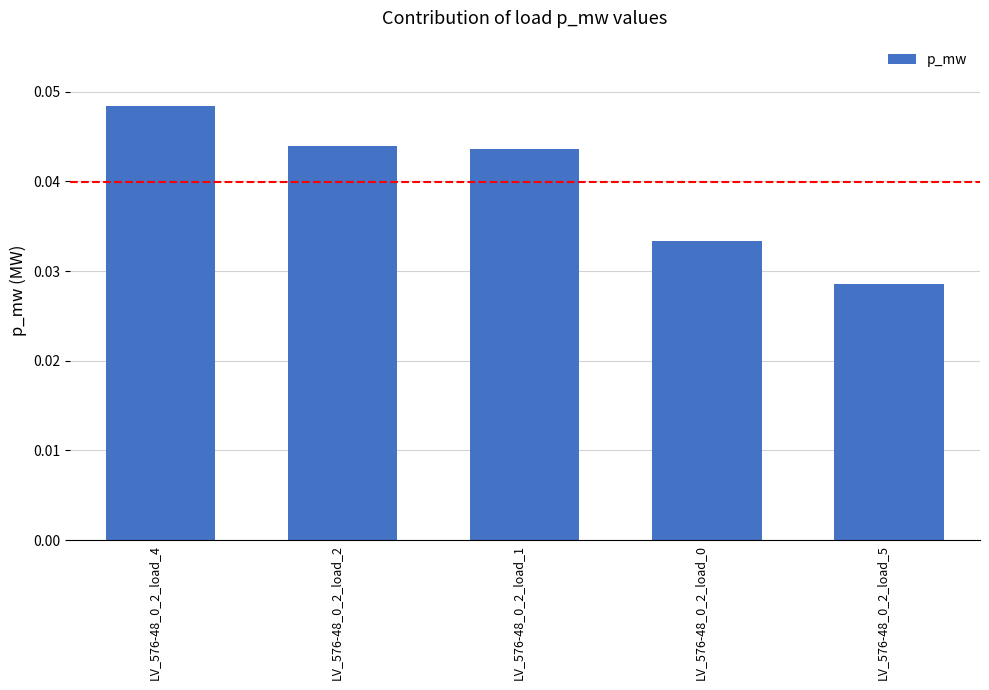

What position from the left is LV_576-48_0_2_load_0?

4